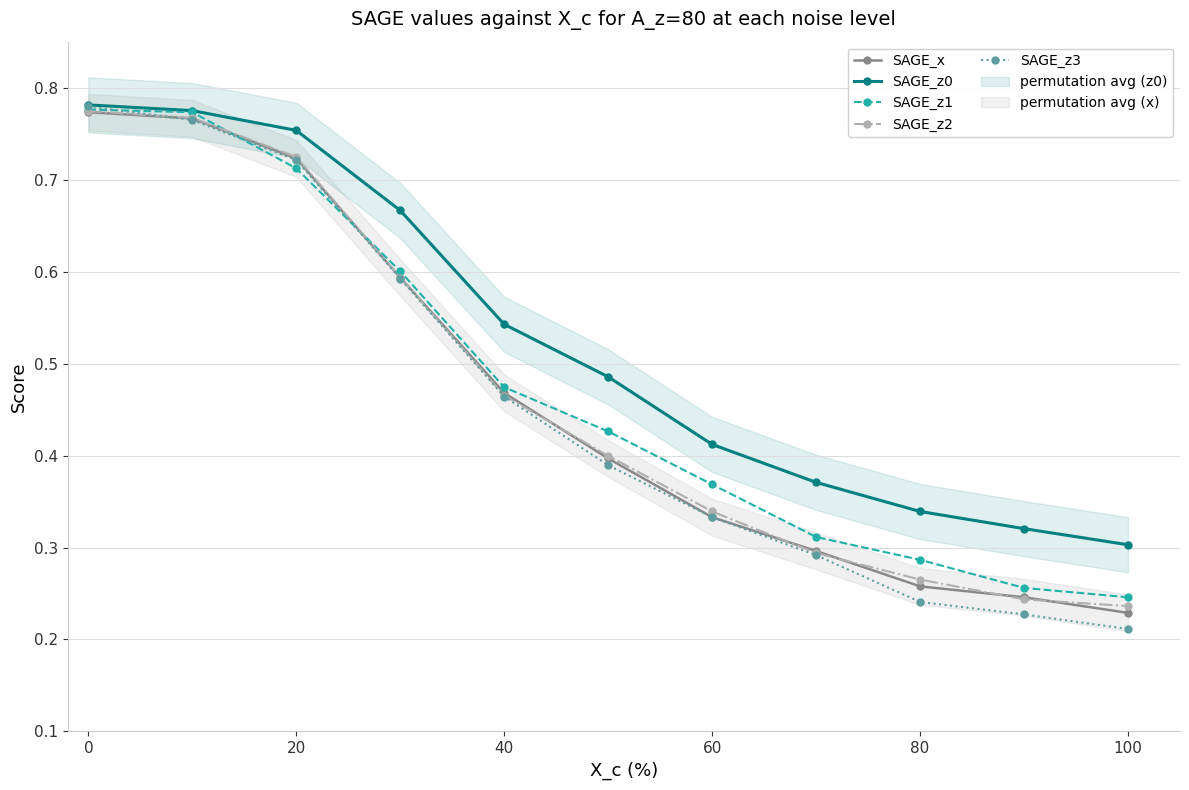

True or false: SAGE_z1 has a value of 0.4 at 0.

False